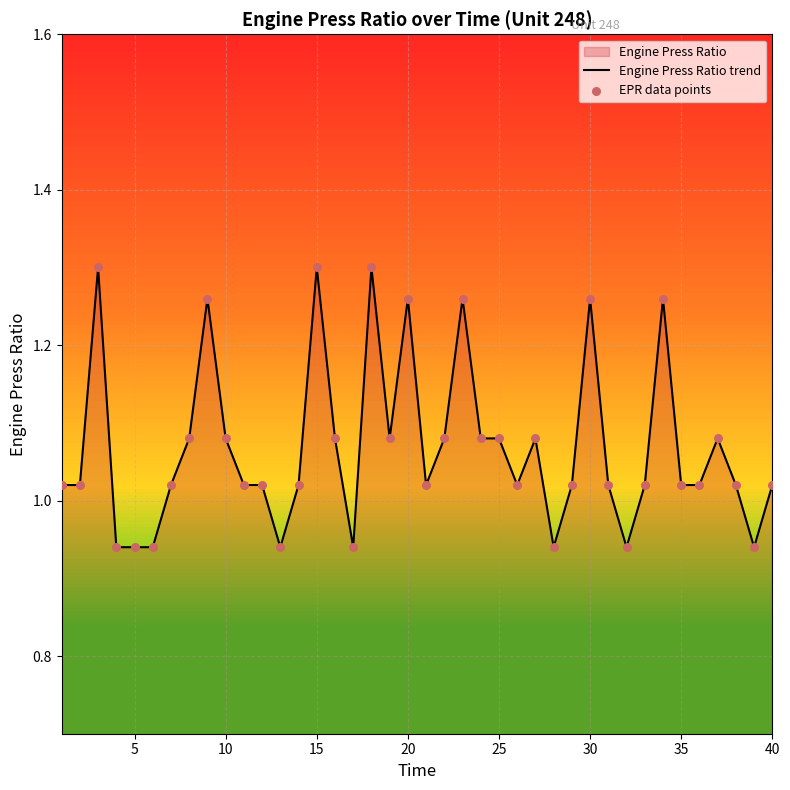

Does the chart have visible grid lines?

Yes